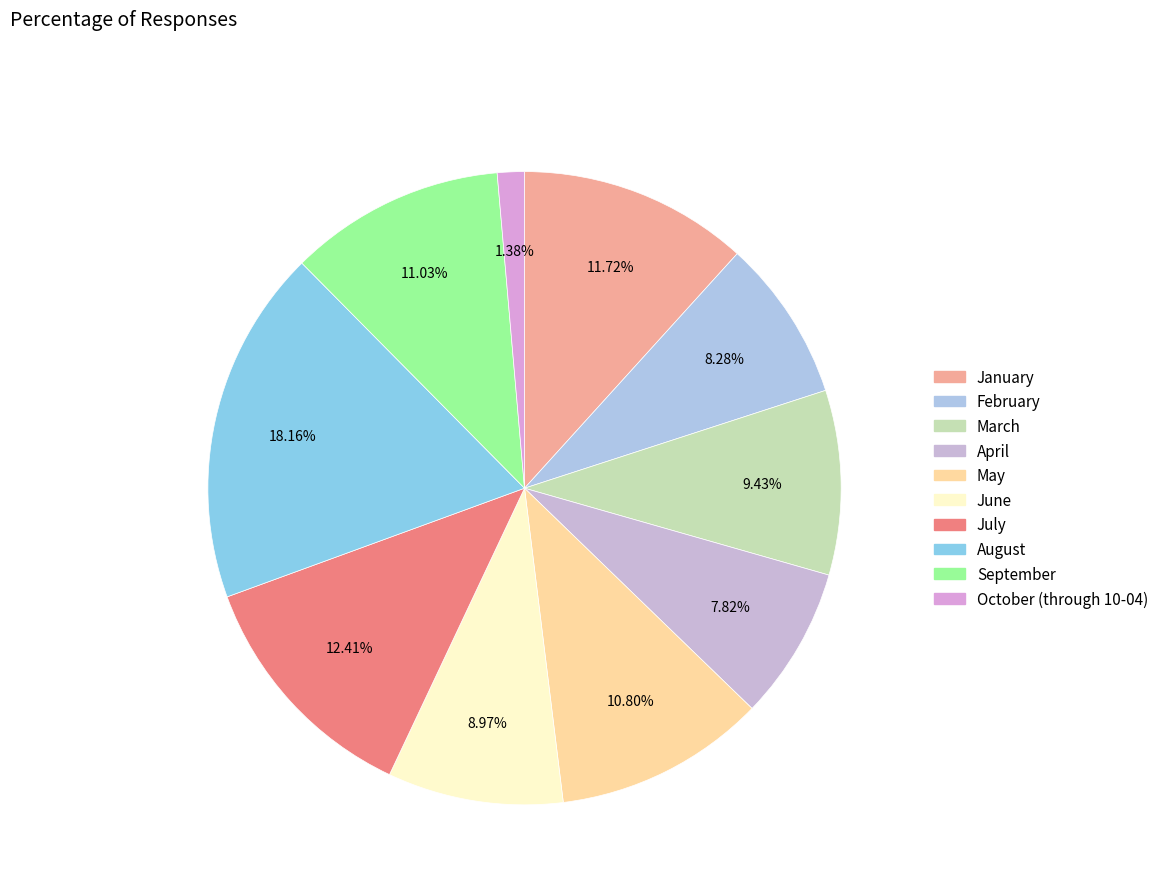

Which category has the smallest portion of the pie?

October (through 10-04)